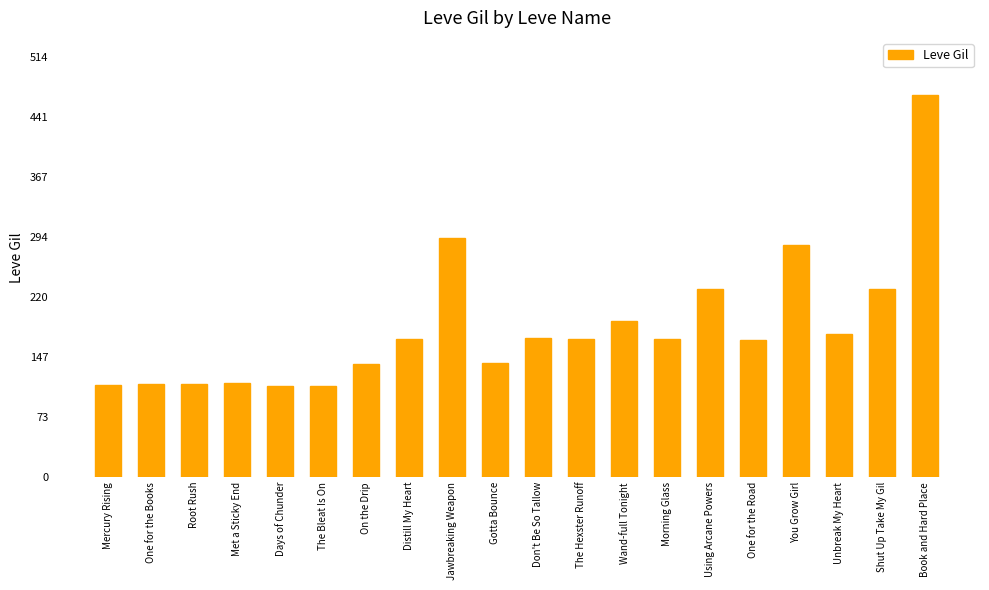

Is it true that the value at Wand-full Tonight is 276?

False